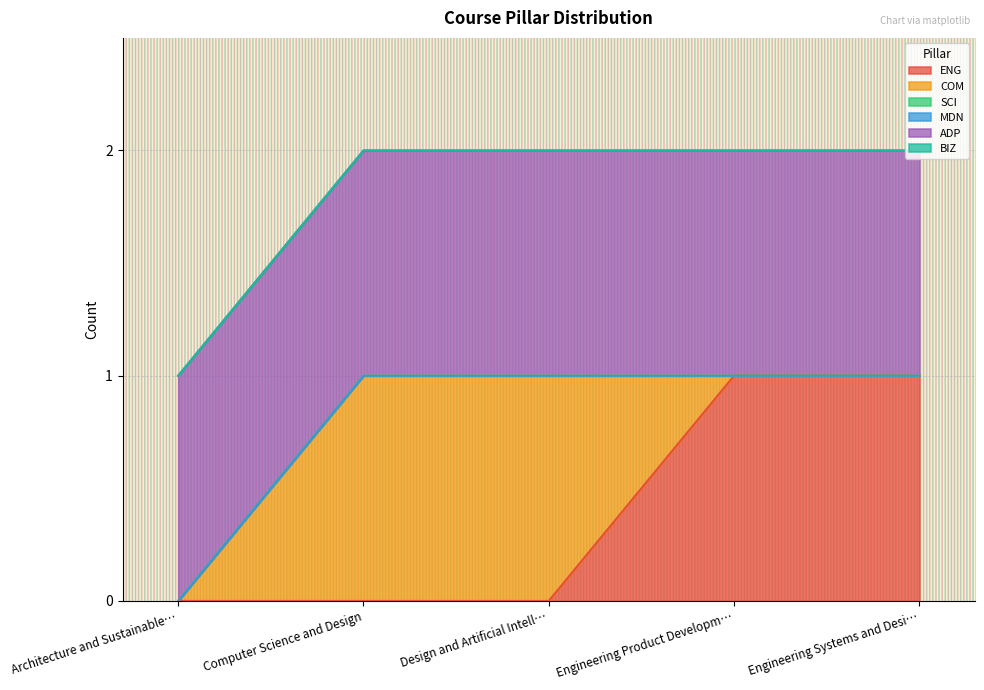

At which category does the chart reach its peak across all series?

Engineering Product Development